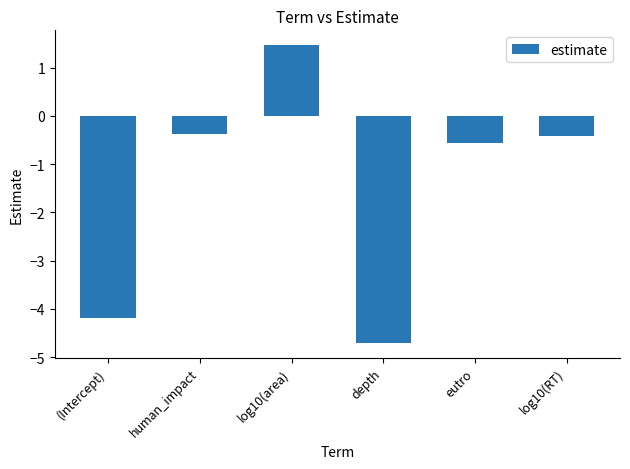

Count the number of data series in this chart.

1